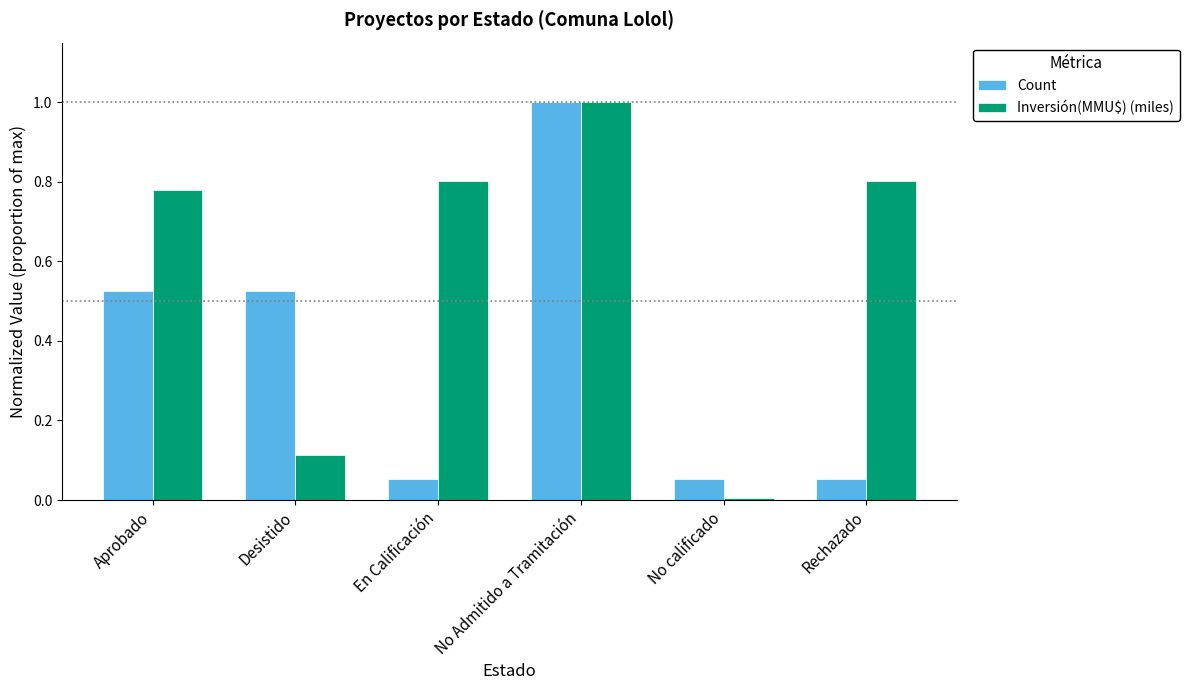

Which category has the highest value in the Count series?

No Admitido a Tramitación